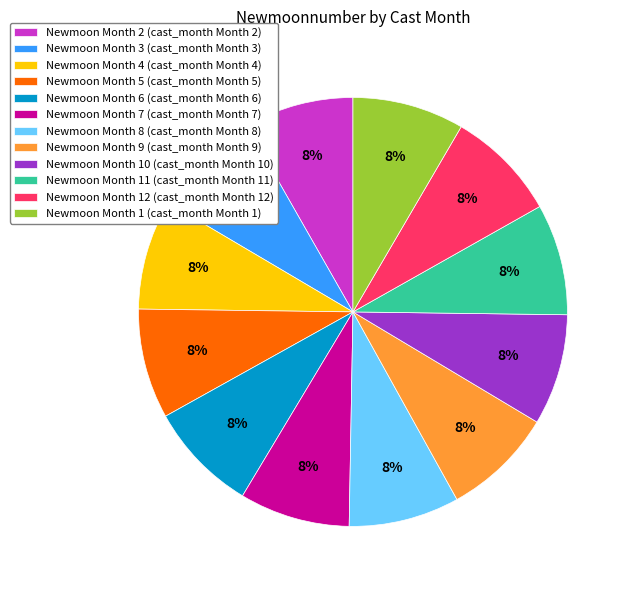

Combined, do Newmoon Month 5 (cast_month Month 5) and Newmoon Month 6 (cast_month Month 6) account for over 50%?

No